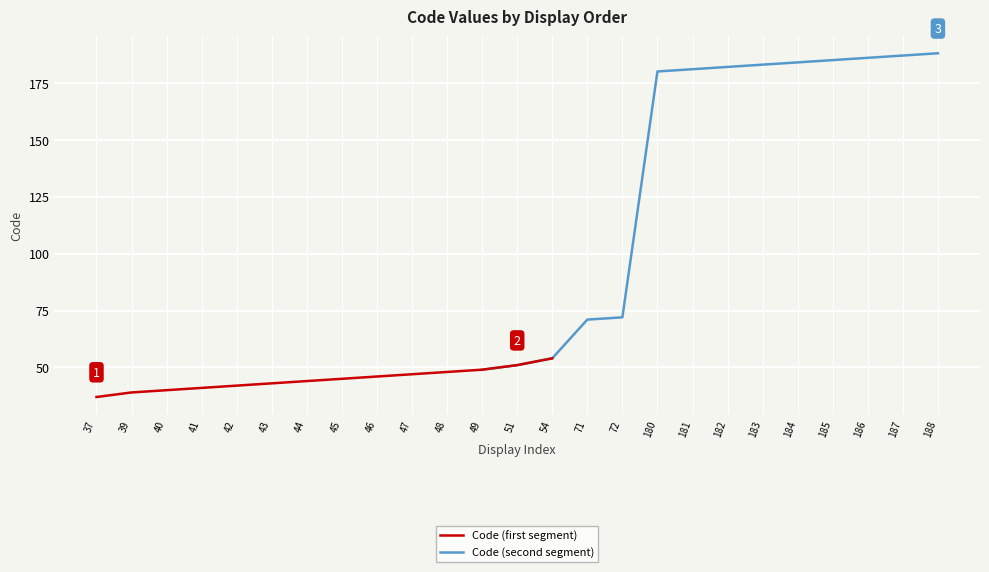

Is it true that Code (second segment) equals 85 at 49?

False